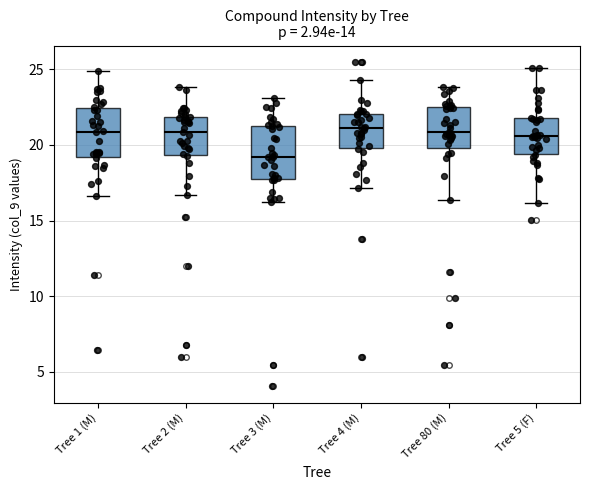

Reading left to right, transcribe this box plot: for each box, give where its median line is, the range the box spans, and where its two whiskers end, as read against the y-axis. The values are not printed on the chart, so give them approximately, as read against the axis.

Tree 1 (M): median 21.0, box 19.0 to 22.5, whiskers 16.5 to 25.0
Tree 2 (M): median 21.0, box 19.5 to 22.0, whiskers 16.5 to 24.0
Tree 3 (M): median 19.0, box 17.5 to 21.5, whiskers 16.0 to 23.0
Tree 4 (M): median 21.0, box 20.0 to 22.0, whiskers 17.0 to 24.5
Tree 80 (M): median 21.0, box 20.0 to 22.5, whiskers 16.5 to 24.0
Tree 5 (F): median 20.5, box 19.5 to 22.0, whiskers 16.0 to 25.0